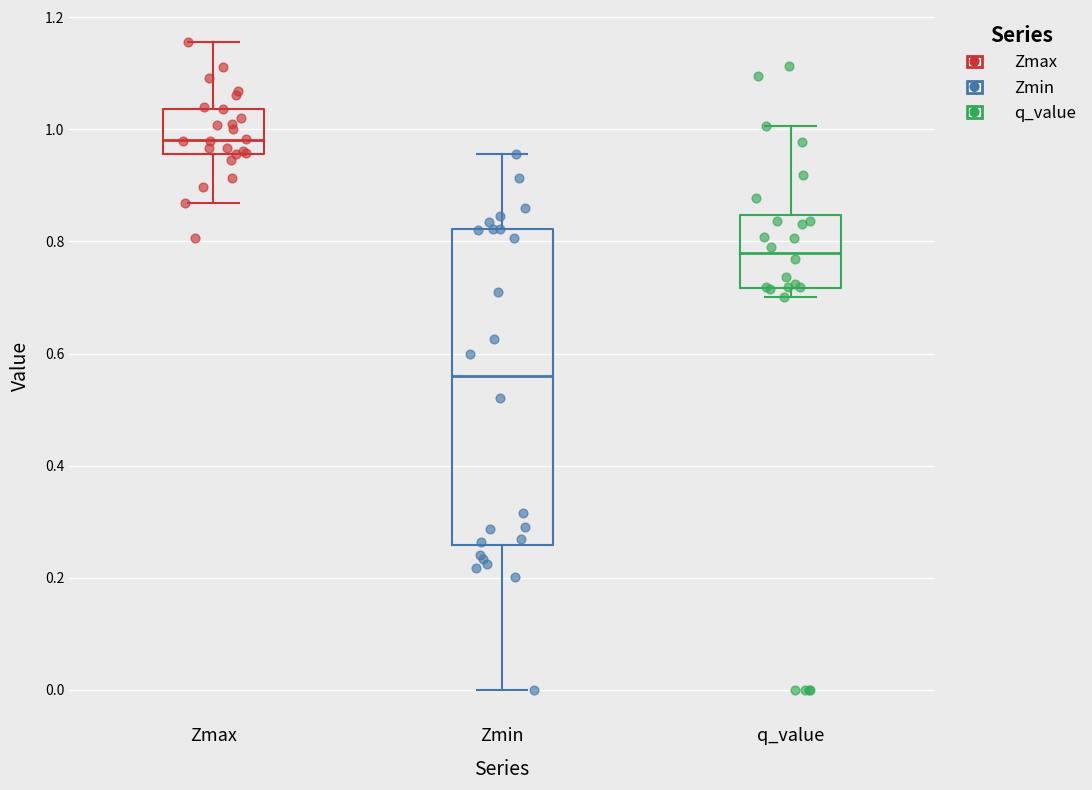

Reading left to right, read every box against the y-axis: the position of its median line, the range the box covers, and the ends of its whiskers. The values are not printed on the chart, so give them approximately, as read against the axis.

Zmax: median 0.98, box 0.96 to 1.04, whiskers 0.86 to 1.16
Zmin: median 0.56, box 0.26 to 0.82, whiskers 0.00 to 0.96
q_value: median 0.78, box 0.72 to 0.84, whiskers 0.70 to 1.00